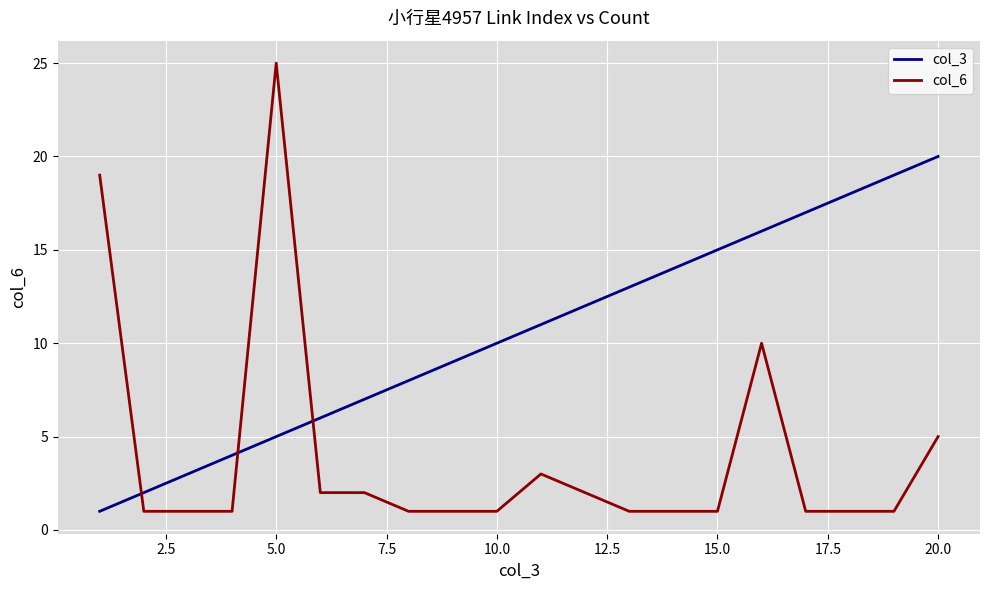

What are all the series names shown in the legend?

col_3, col_6